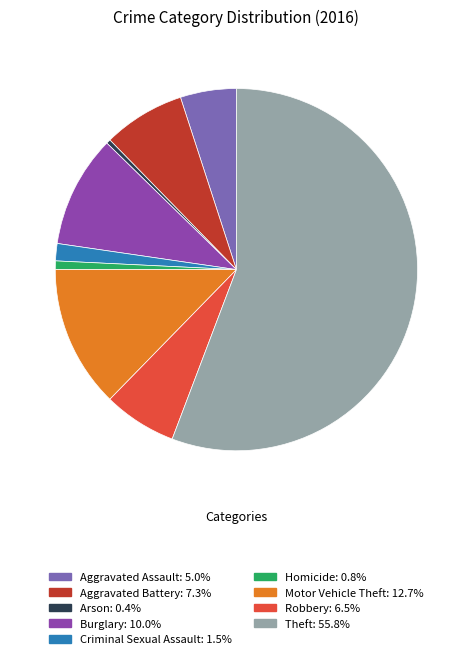

Is the sum of Aggravated Battery and Motor Vehicle Theft greater than half?

No